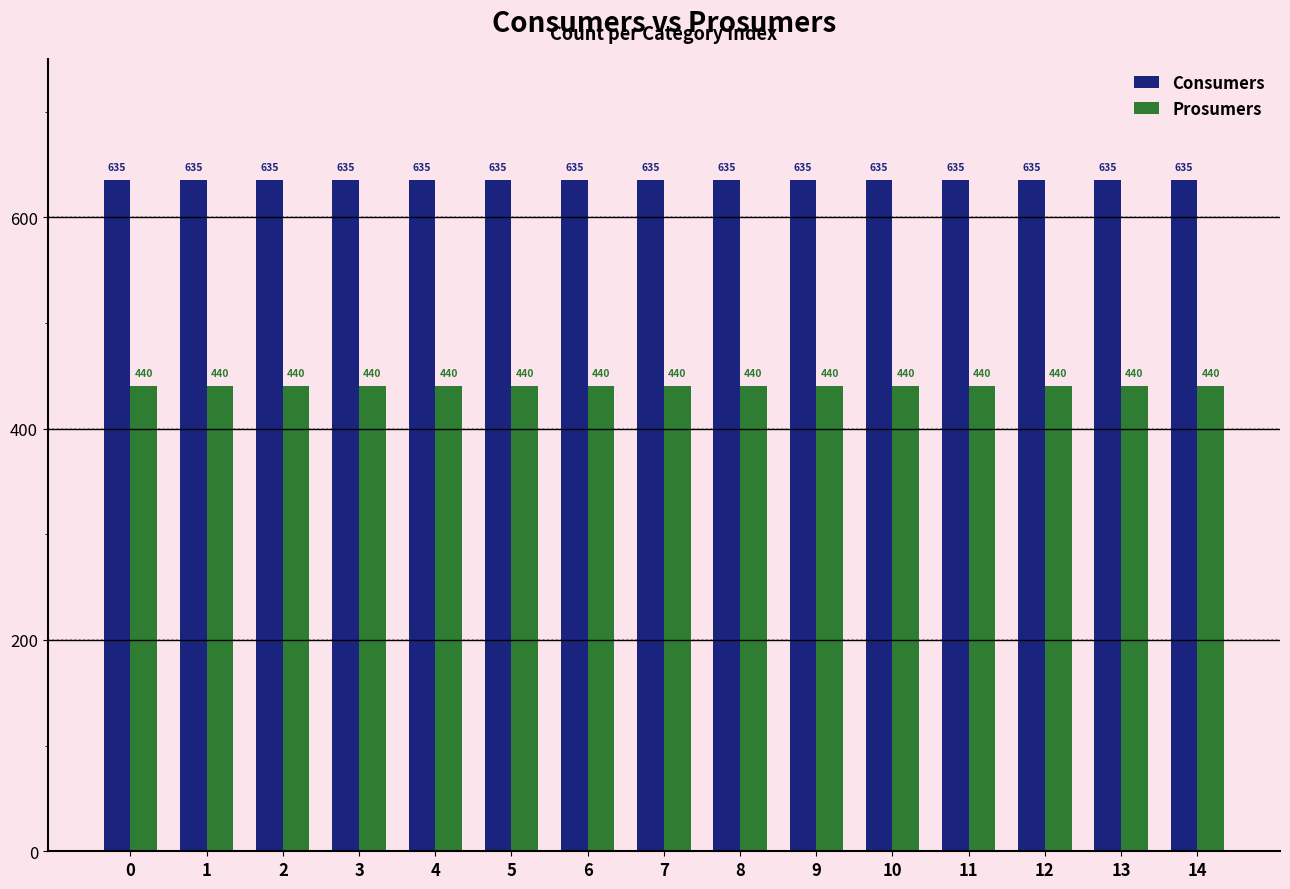

What are all the series names shown in the legend?

Consumers, Prosumers